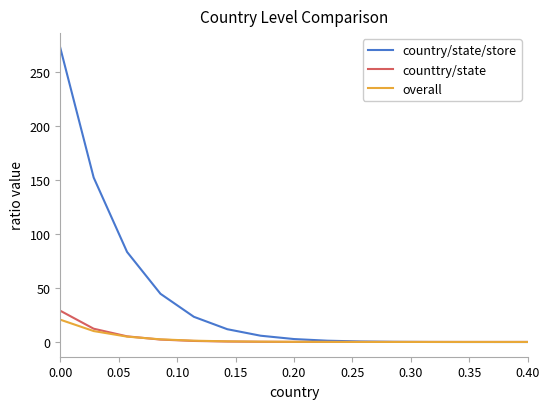

What is the maximum value shown in the chart?

272.5